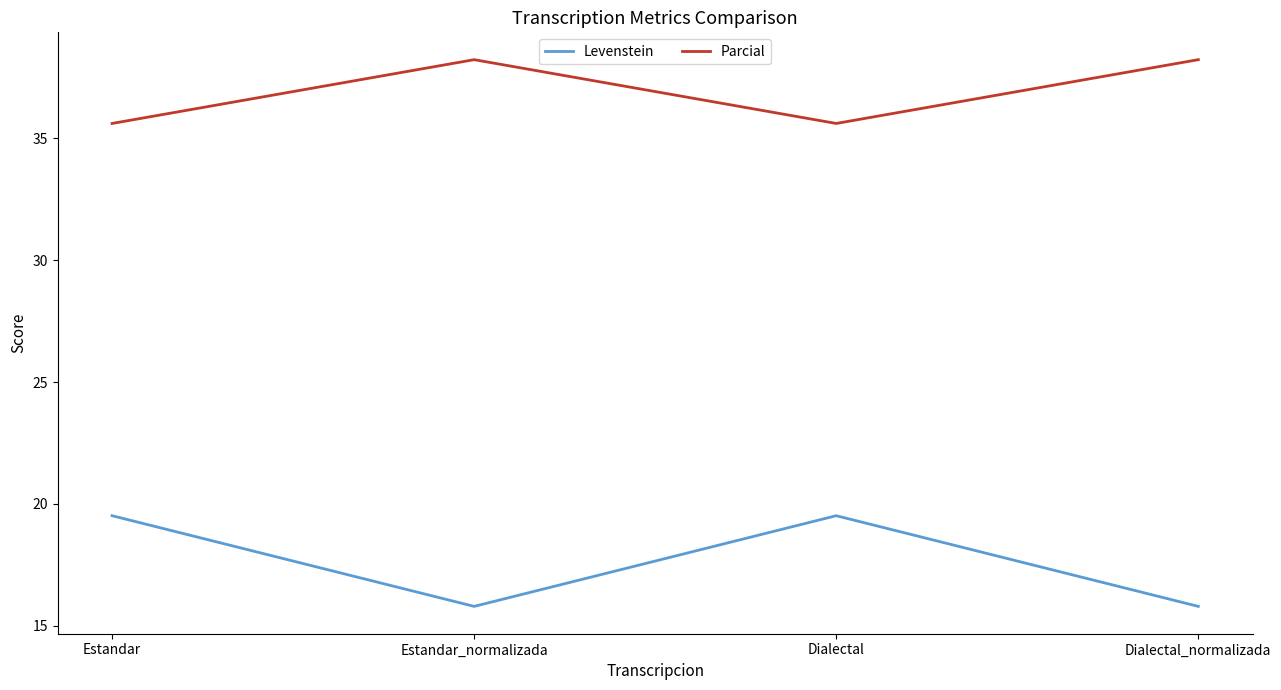

At how many categories does at least one series exceed 18?

4